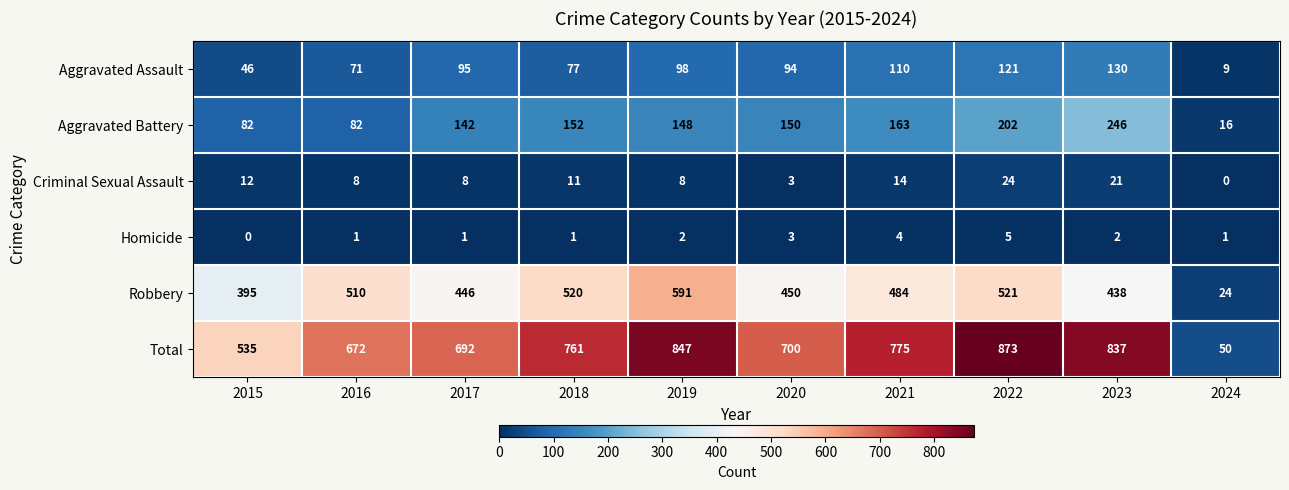

The value of Aggravated Assault at 2017 is 95. True or false?

True